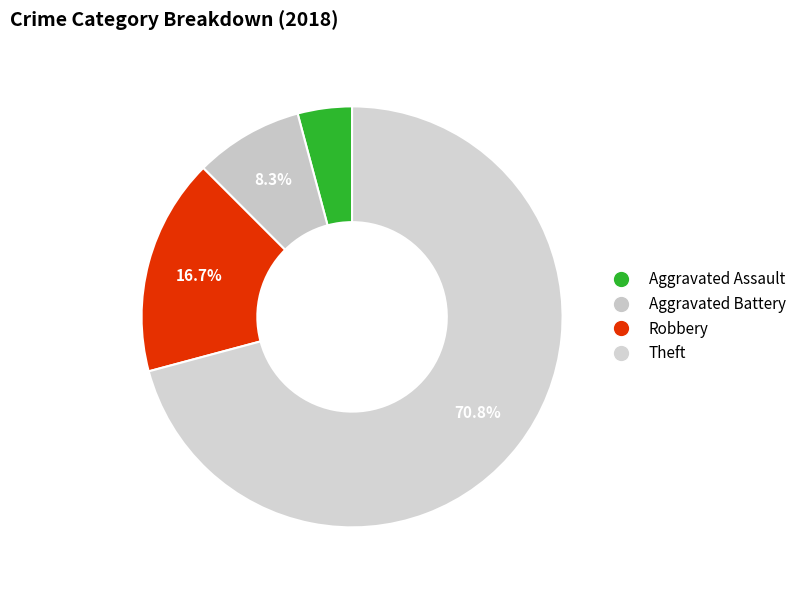

To the nearest percent, what is the difference between the Aggravated Battery and Theft slice percentages?

62%